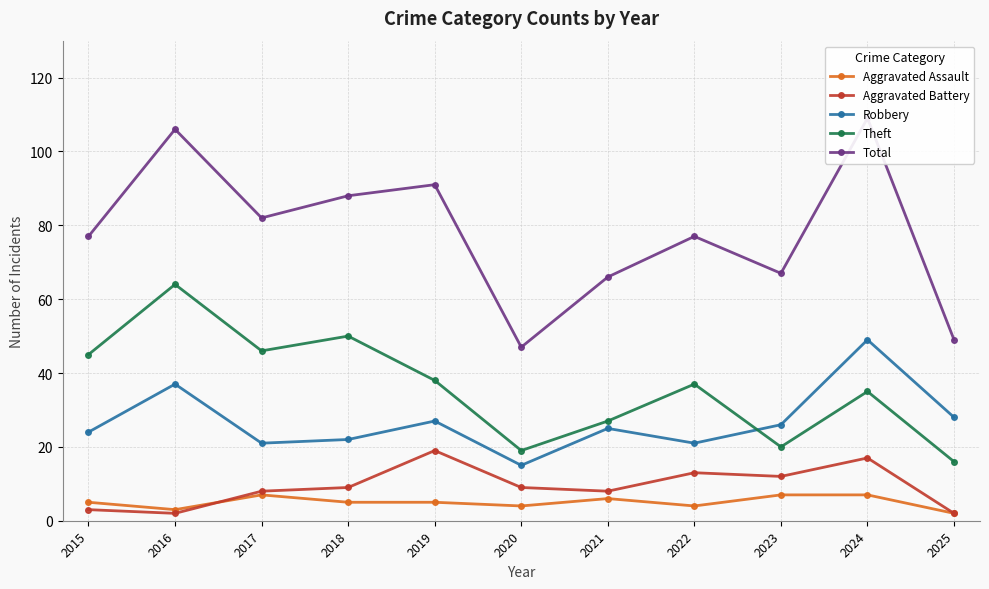

True or false: Aggravated Battery and Theft cross at least once.

False